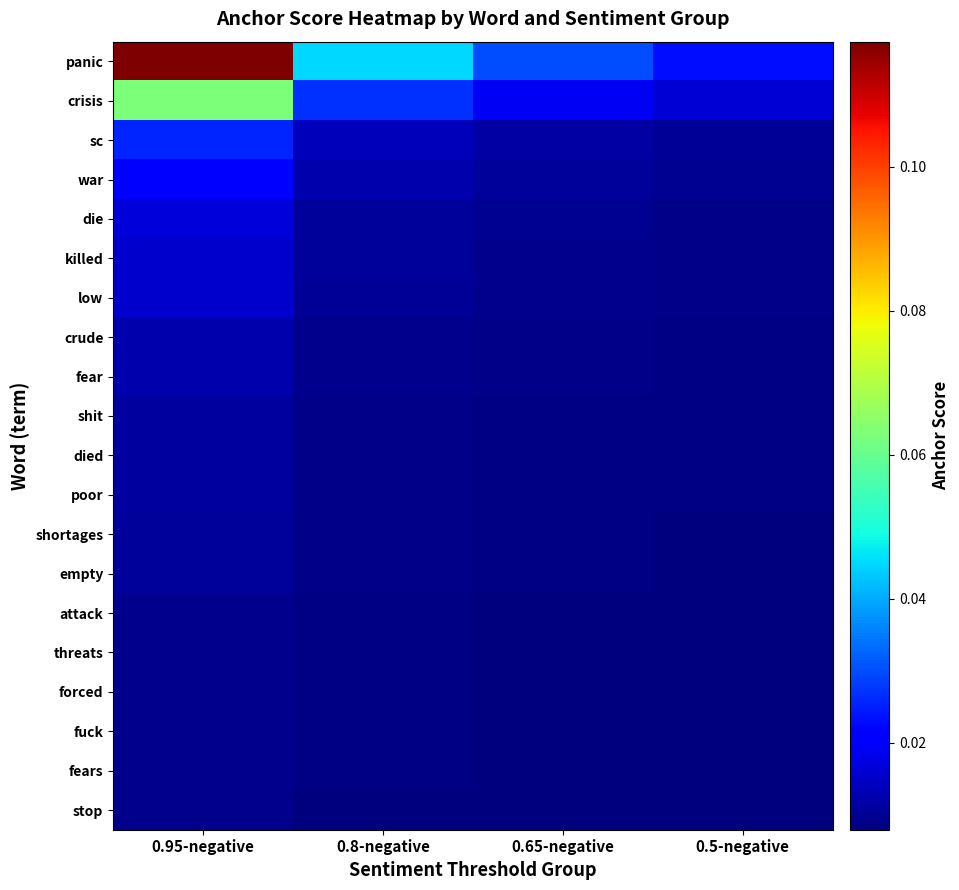

List the labels in order of fuck value, smallest first.

0.5-negative, 0.65-negative, 0.8-negative, 0.95-negative